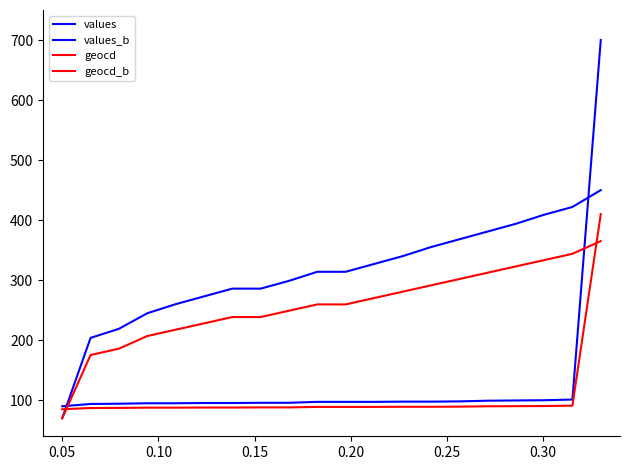

Does the chart have visible grid lines?

No